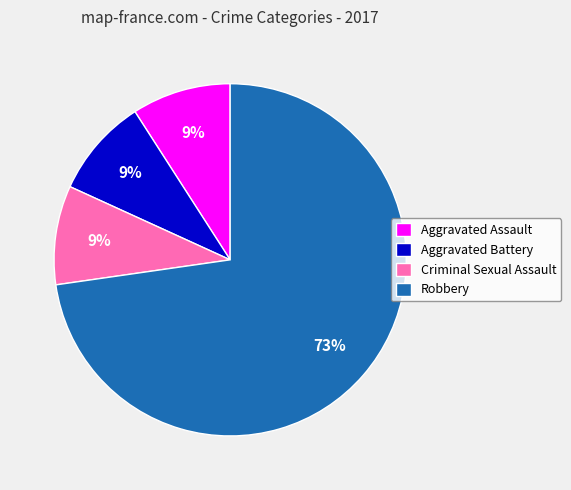

Does Aggravated Battery represent more than half of the total?

No